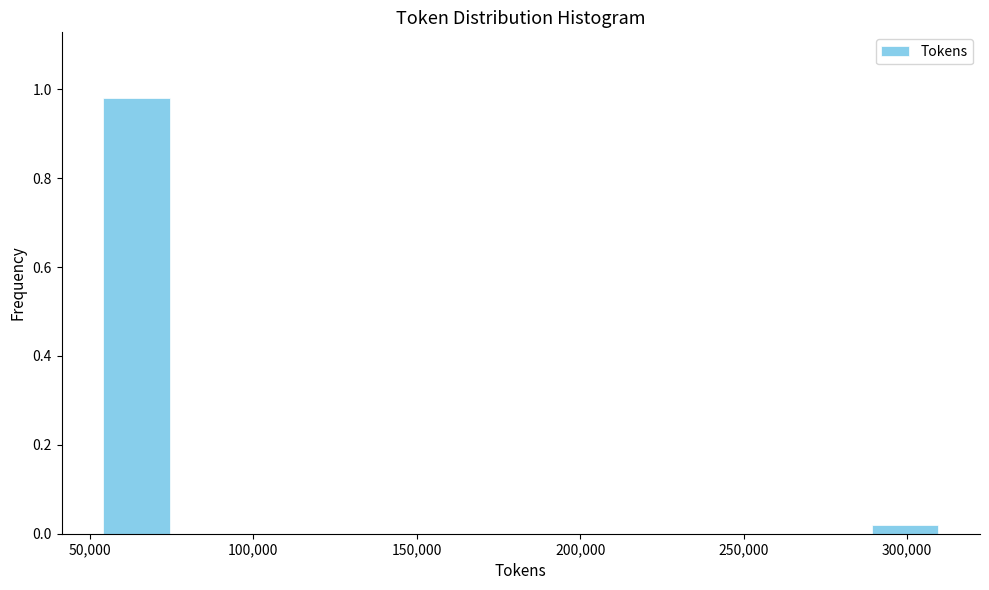

Reading left to right, transcribe this chart: for each bar, give the range it covers on the x-axis and its height. Neither the bar edges nor the heights are printed on the chart, so give them approximately, as read against the axes.

55000 to 75000: 0.98
75000 to 95000: 0
95000 to 120000: 0
120000 to 140000: 0
140000 to 160000: 0
160000 to 180000: 0
180000 to 205000: 0
205000 to 225000: 0
225000 to 245000: 0
245000 to 265000: 0
265000 to 290000: 0
290000 to 310000: under 0.02